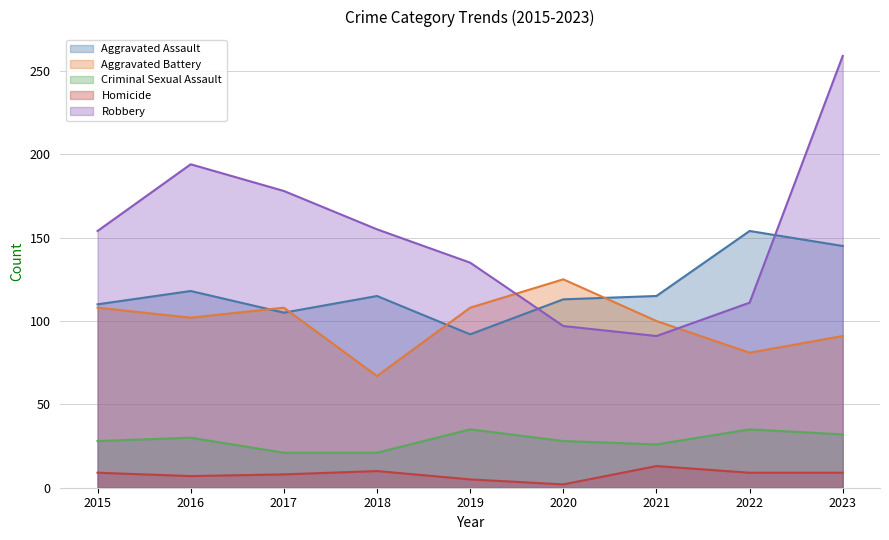

What is the total value across all series at 2015?

409